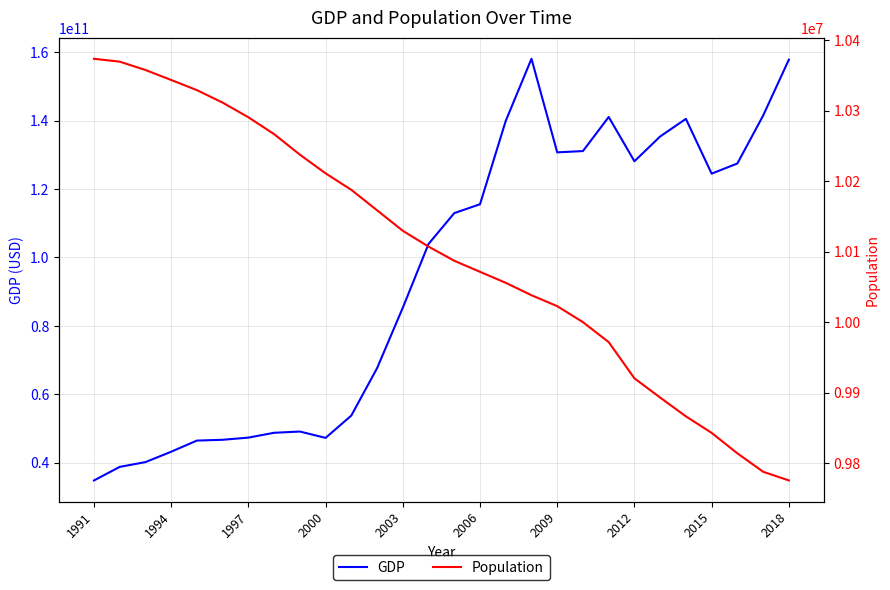

What is the average value of the Population series?

10100698.5